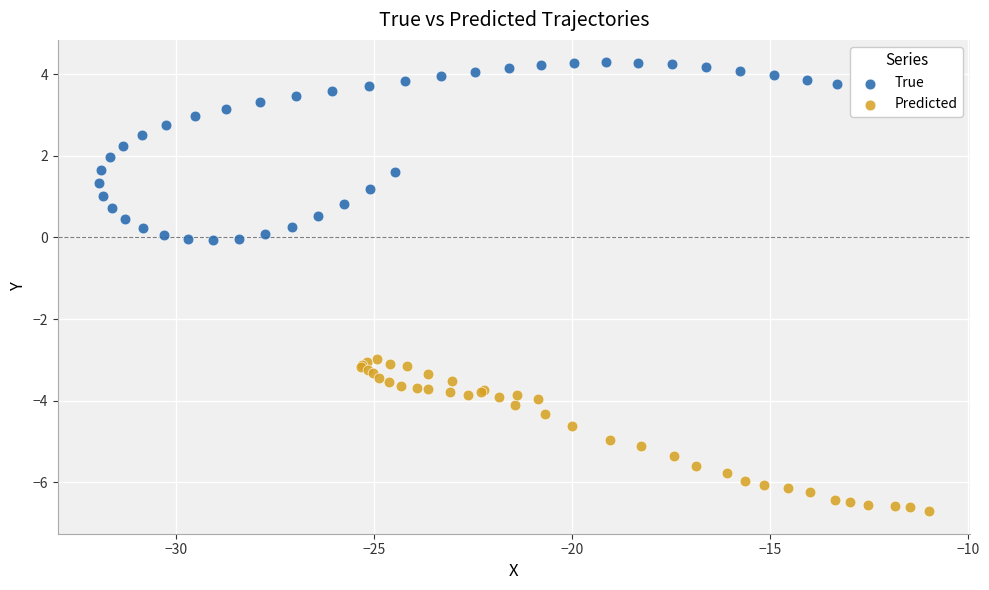

Which series contains the highest Y value?

True